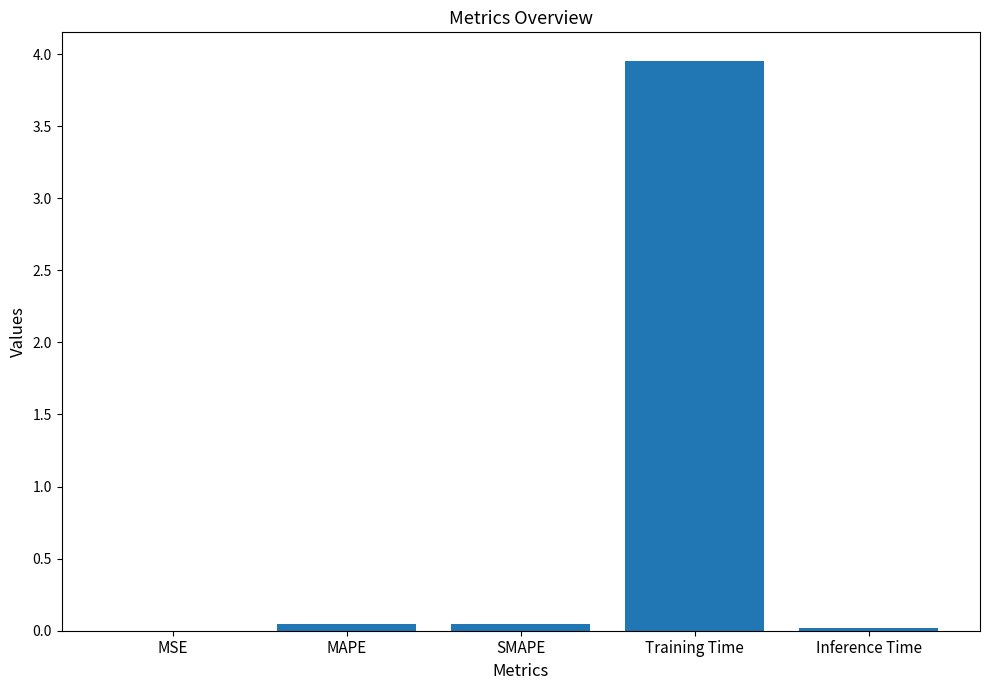

Is it true that the value at Training Time is 1.1?

False